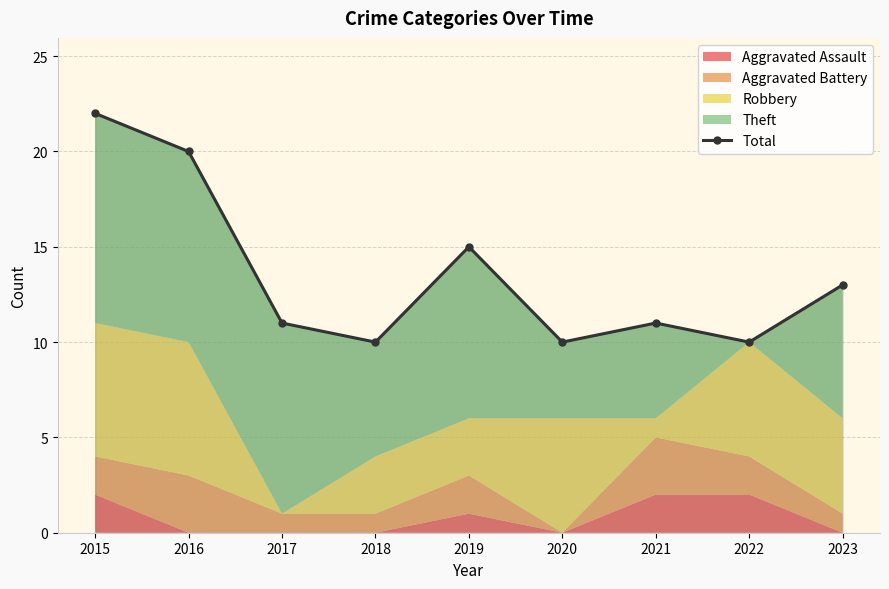

At which label is the value closest to 16?

2019